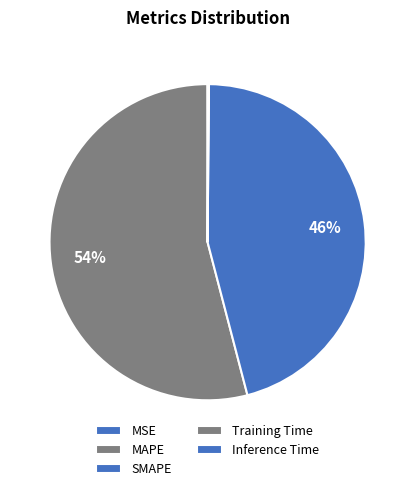

How many segments does this pie chart have?

5